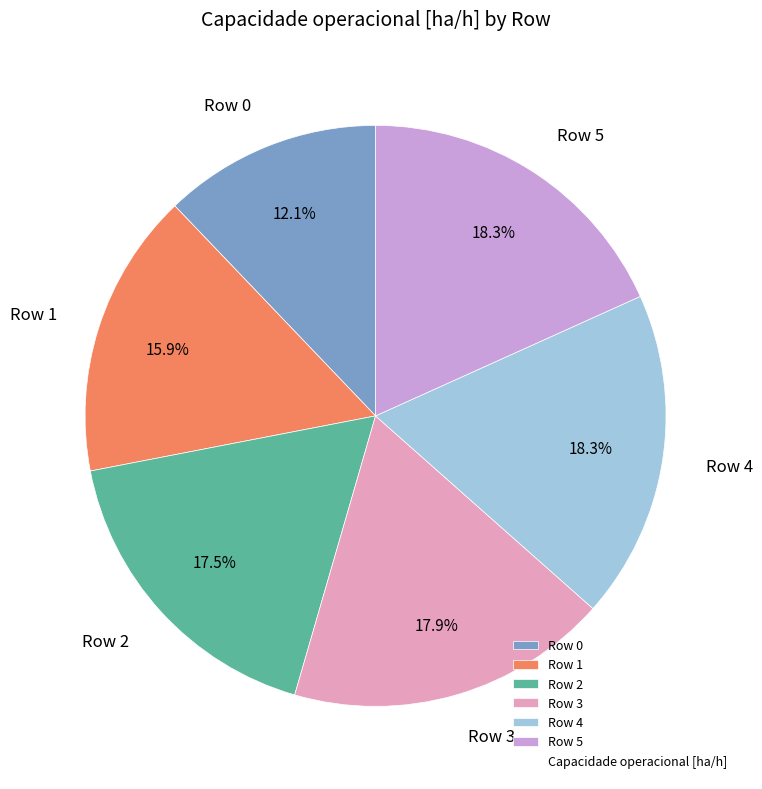

The Row 5 slice represents 18% of the pie. True or false?

True